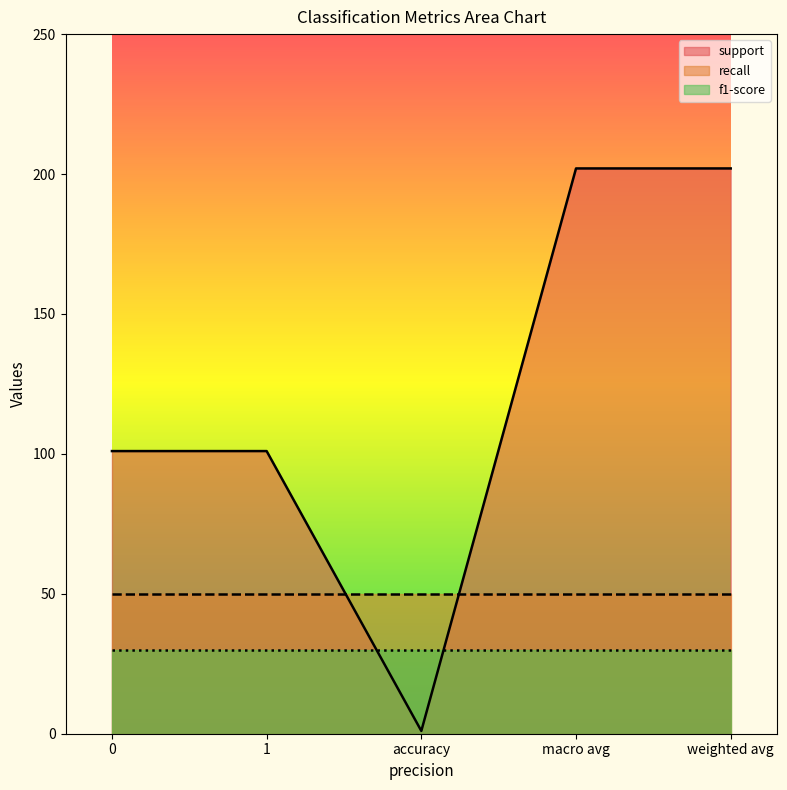

True or false: support has a value of 61 at 0.

False